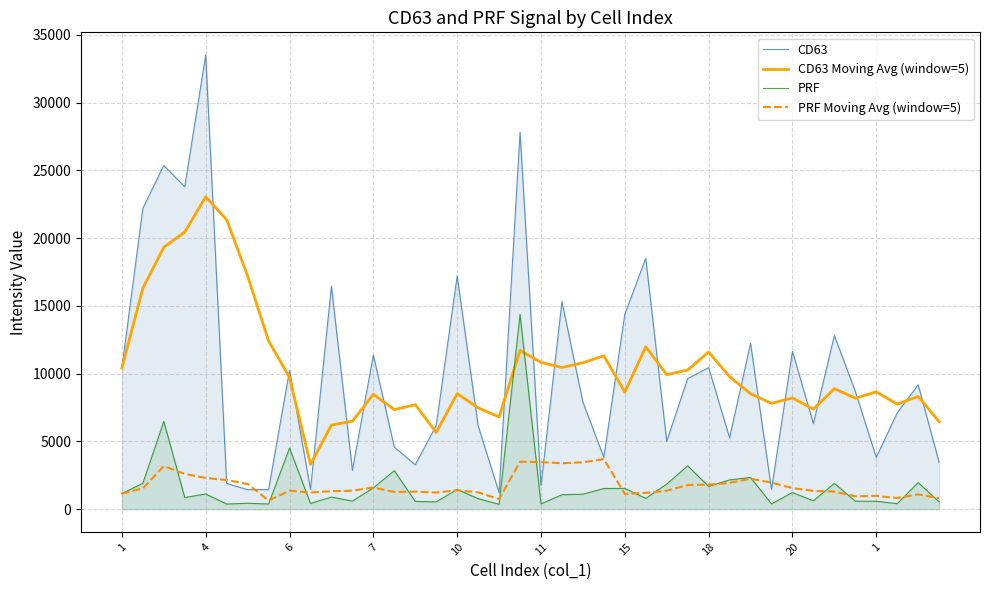

Between 10 and 39, which series saw the biggest shift?

CD63